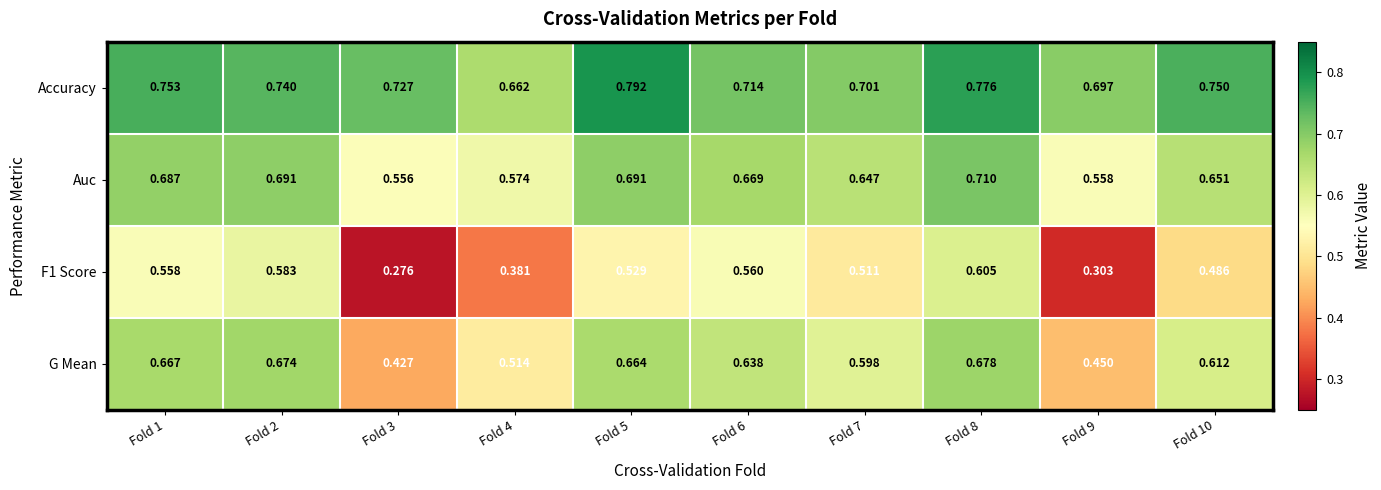

Which series changed the most between Fold 1 and Fold 8?

F1 Score